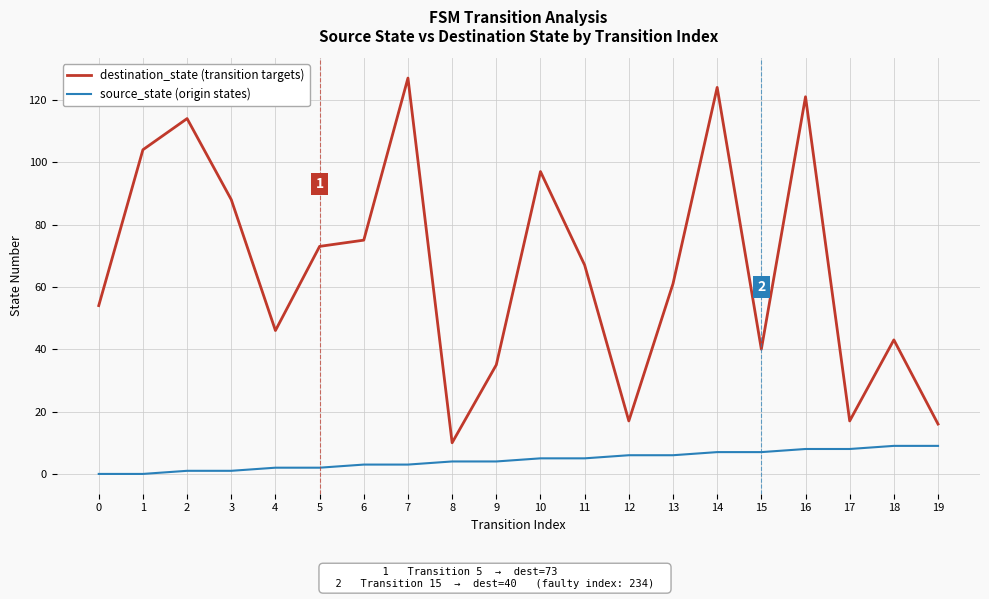

True or false: destination_state (transition targets) has a value of 8 at 17.

False